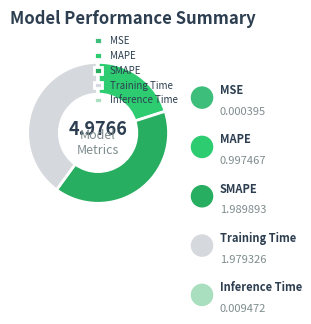

Is MSE the majority of the pie?

No